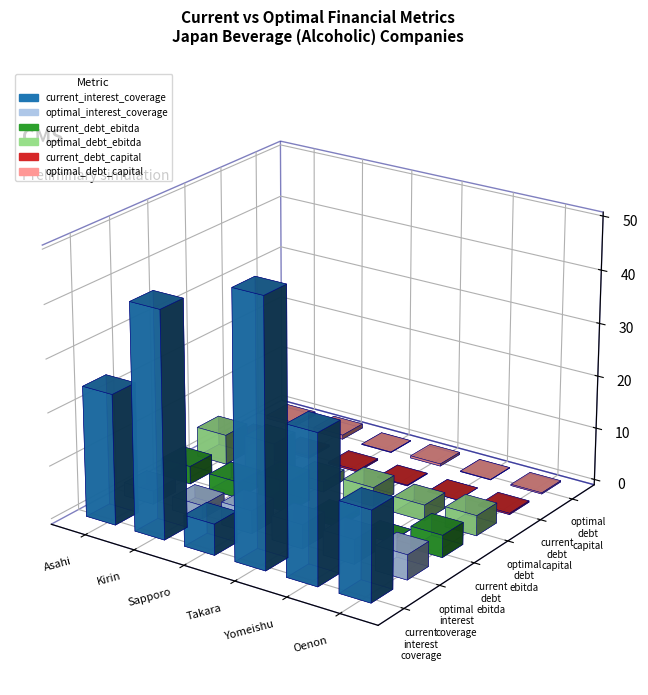

At which label does current_debt_ebitda reach its peak?

Sapporo